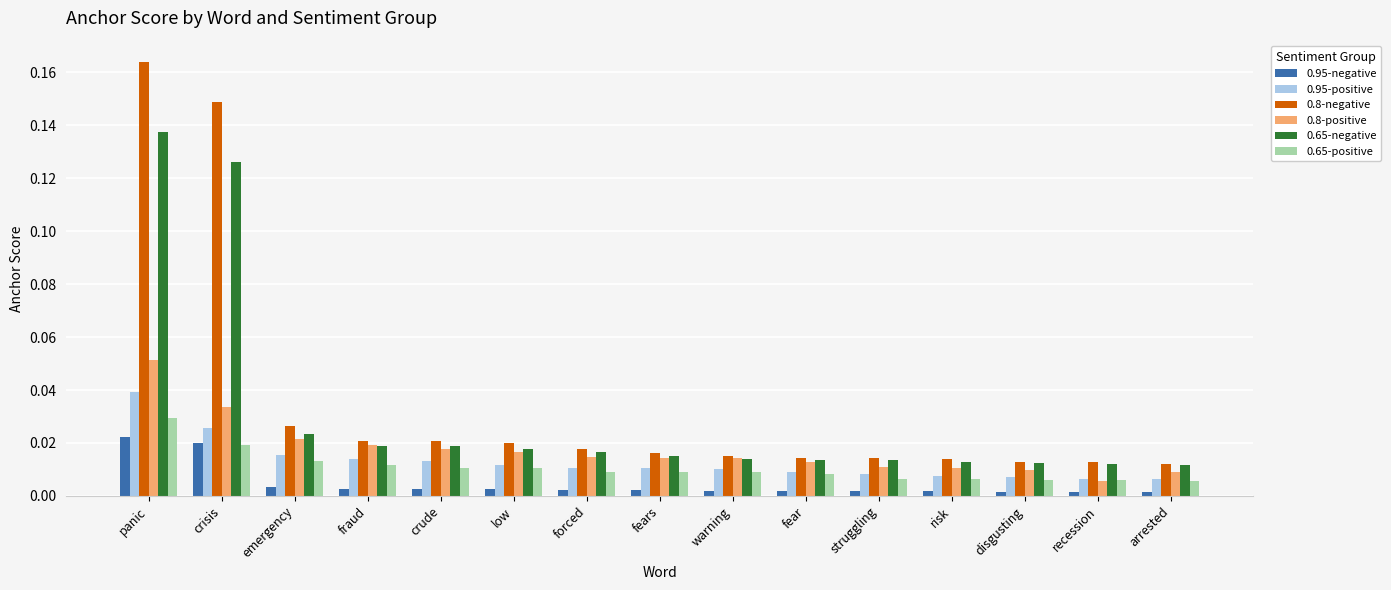

At which category is the sum across all series the highest?

panic